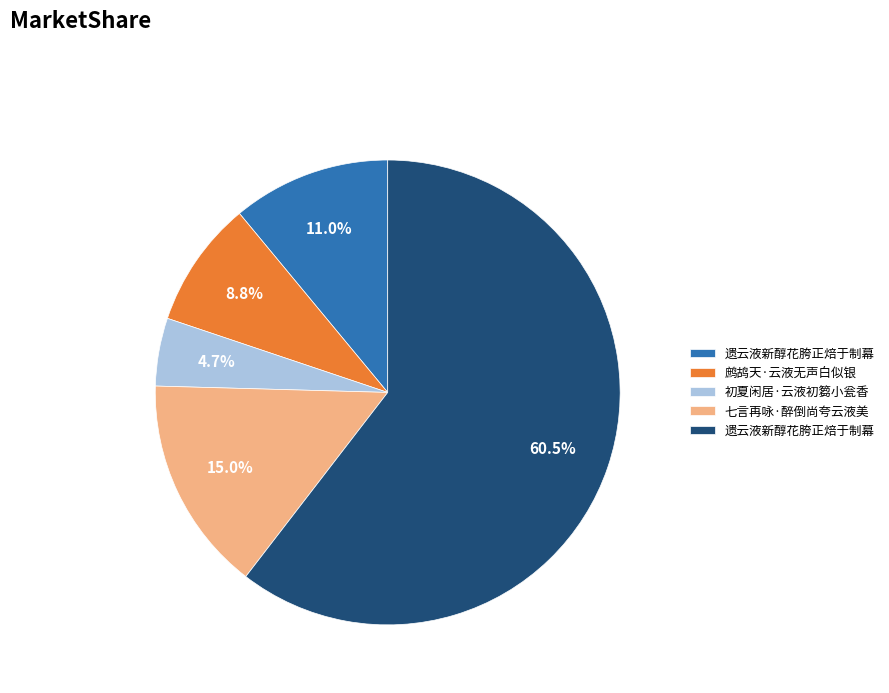

Is there a majority slice in this chart?

Yes